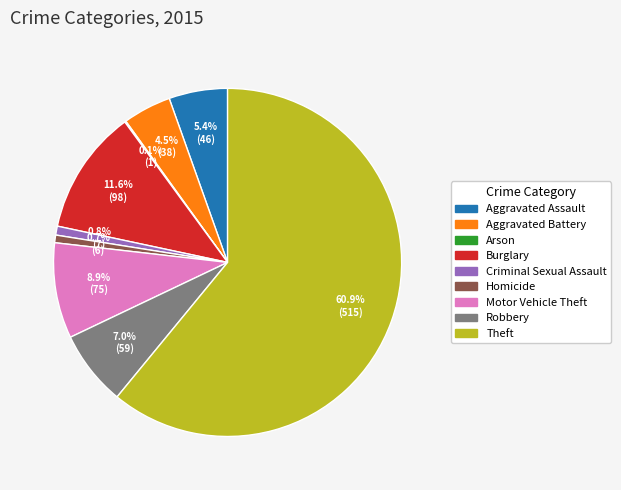

What is the total percentage of Robbery and Burglary?

18.6%